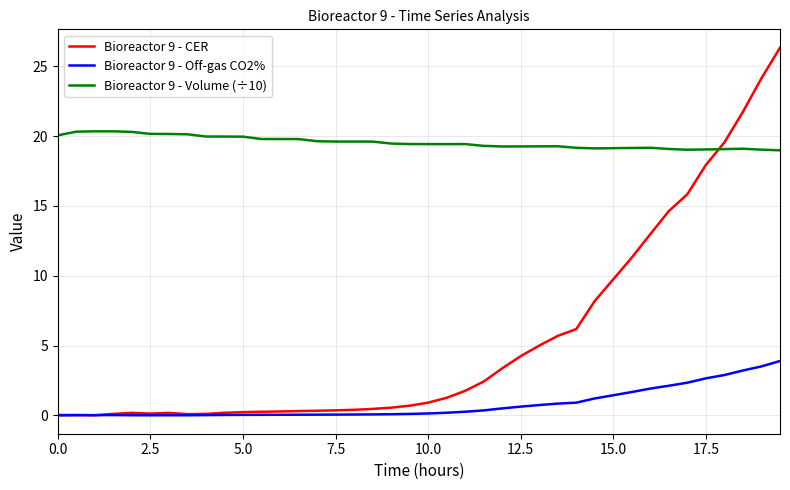

List the series in order of their peak value, highest first.

Bioreactor 9 - CER, Bioreactor 9 - Volume (÷10), Bioreactor 9 - Off-gas CO2%